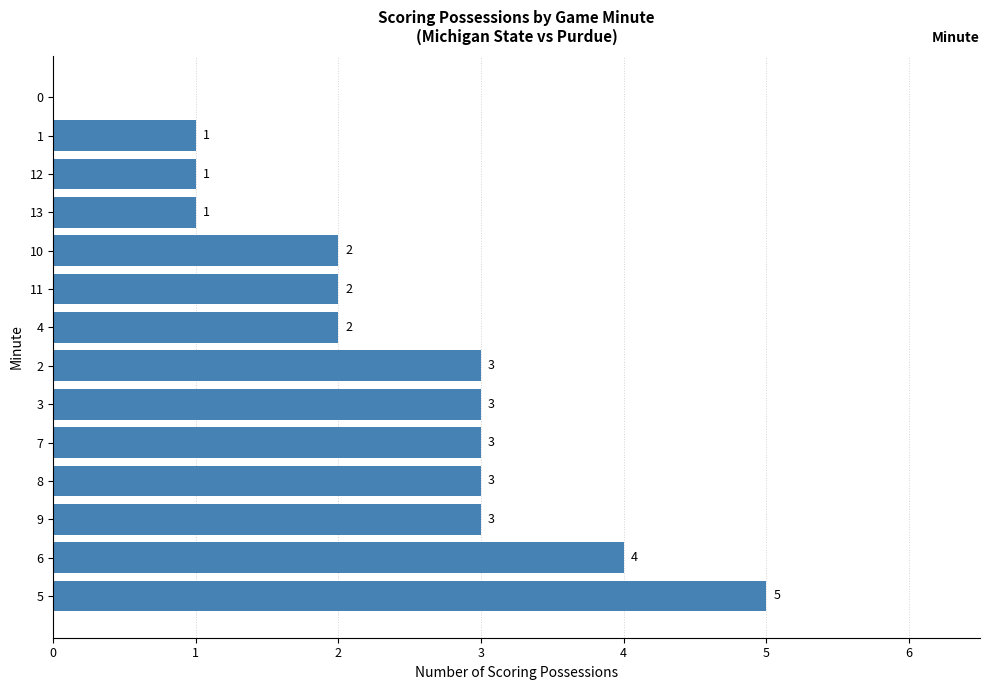

Reading bottom to top, extract all data points from this chart.

5=5	6=4	9=3	8=3	7=3	3=3	2=3	4=2	11=2	10=2	13=1	12=1	1=1	0=0